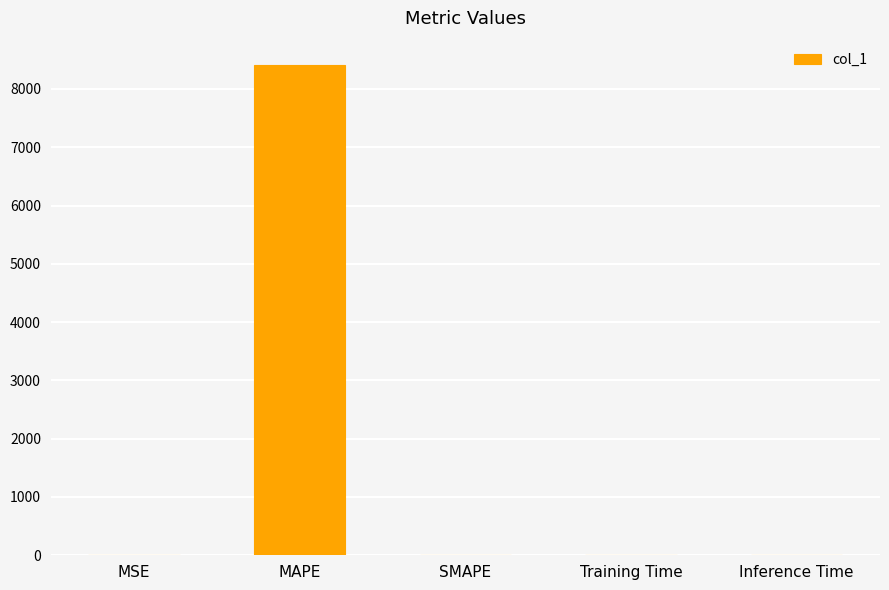

What value does the data have at MAPE?

8408.6